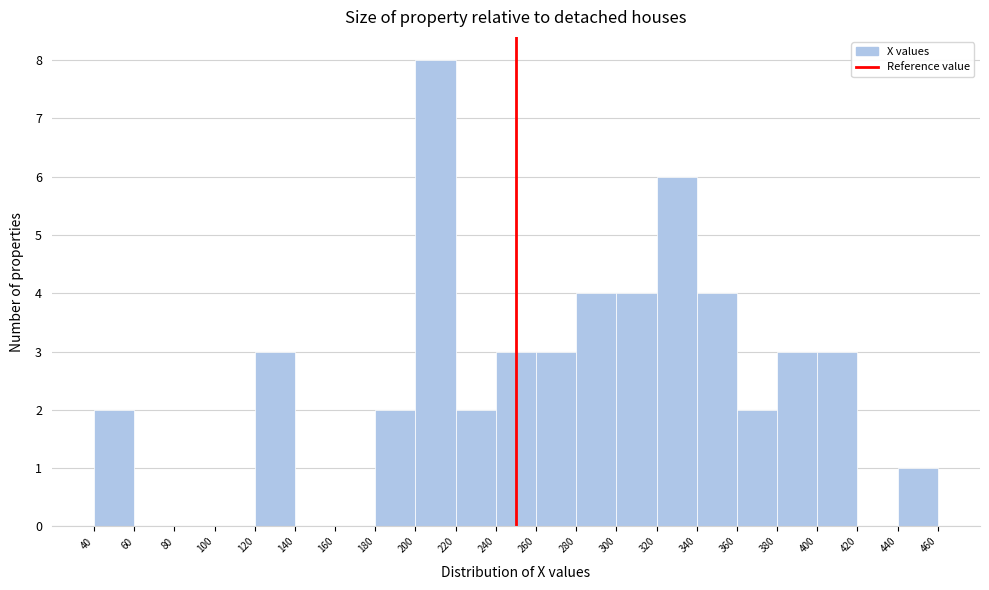

Reading left to right, transcribe this chart: for each bar, give the range it covers on the x-axis and its height. The values are not printed on the chart, so give them approximately, as read against the axis.

40 to 60: 2
60 to 80: 0
80 to 100: 0
100 to 120: 0
120 to 140: 3
140 to 160: 0
160 to 180: 0
180 to 200: 2
200 to 220: 8
220 to 240: 2
240 to 260: 3
260 to 280: 3
280 to 300: 4
300 to 320: 4
320 to 340: 6
340 to 360: 4
360 to 380: 2
380 to 400: 3
400 to 420: 3
420 to 440: 0
440 to 460: 1